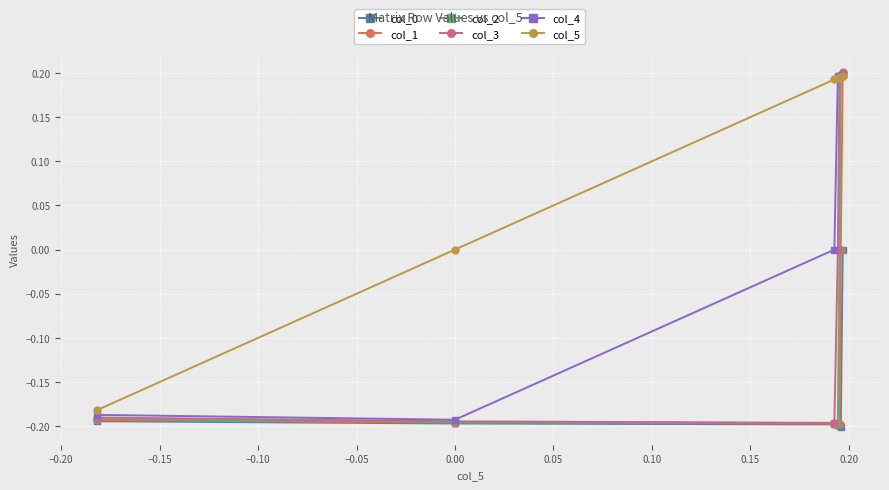

True or false: col_1 has more than 1 interior local peaks.

False